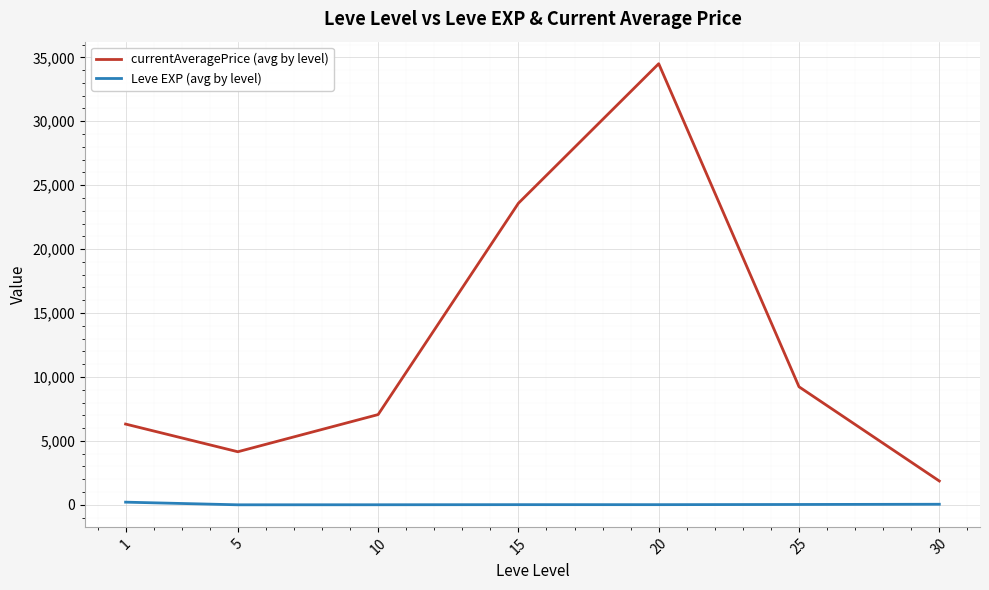

True or false: currentAveragePrice (avg by level) and Leve EXP (avg by level) cross at least once.

False